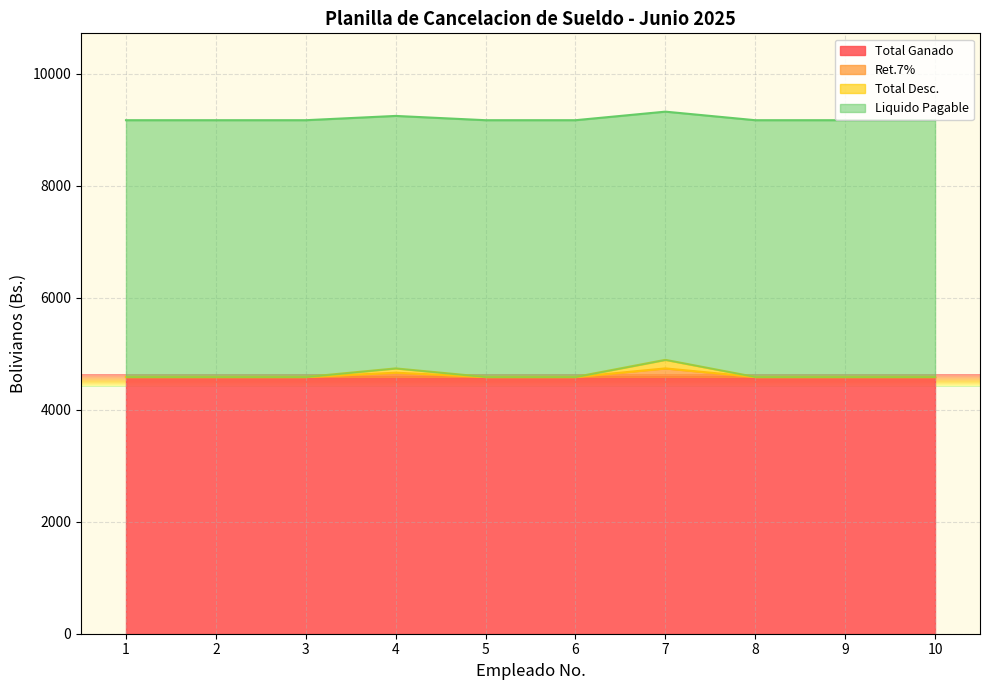

Is it true that Ret.7% equals 1952.4 at 9?

False